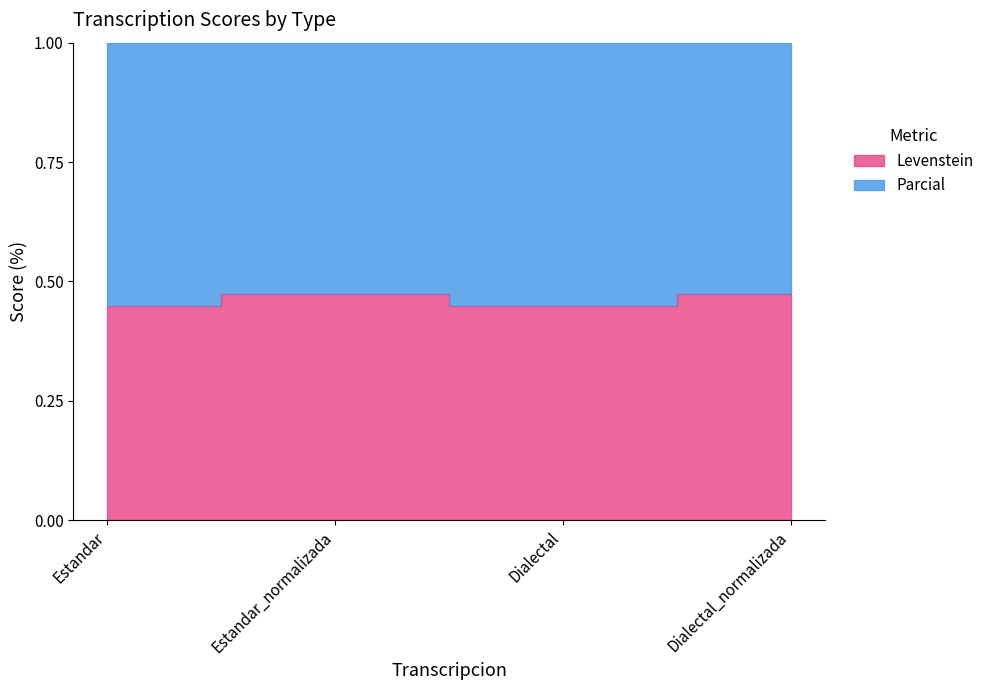

Does the chart display data point markers on the line(s)?

No